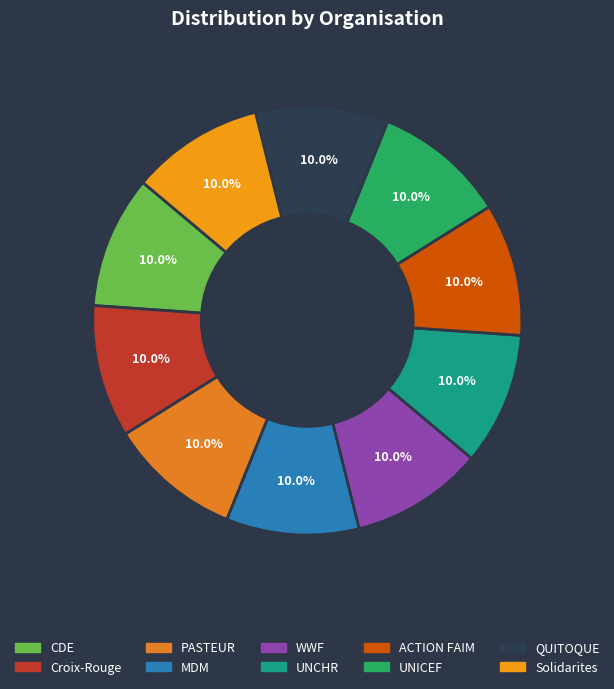

How many segments does this pie chart have?

10